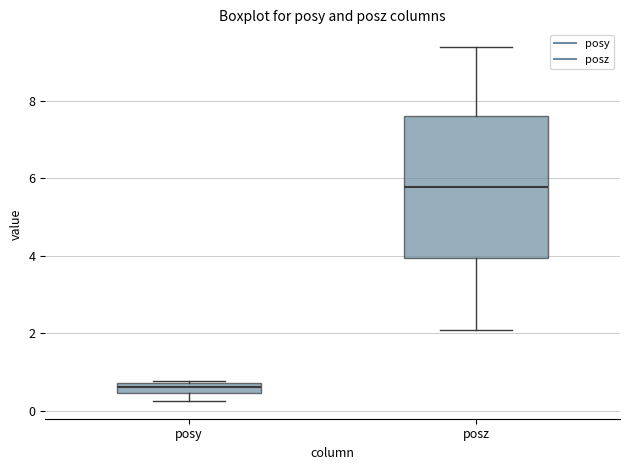

Which box's median line is the lowest?

posy